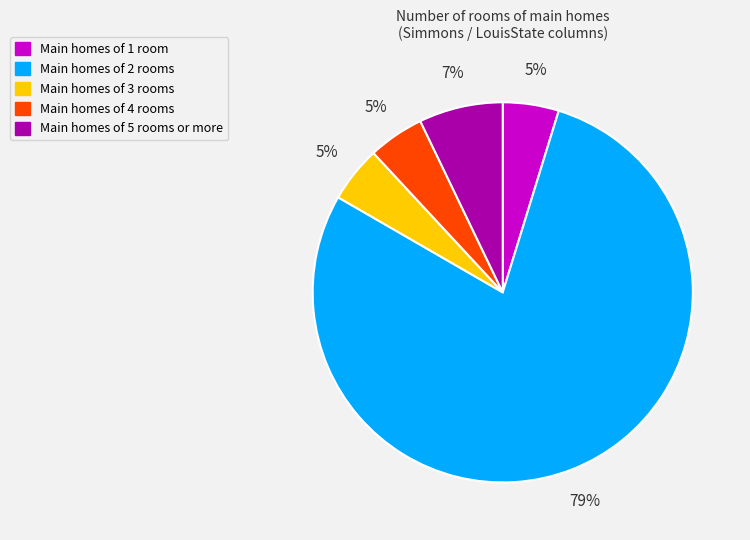

Between Main homes of 5 rooms or more and Main homes of 1 room, which is larger?

Main homes of 5 rooms or more